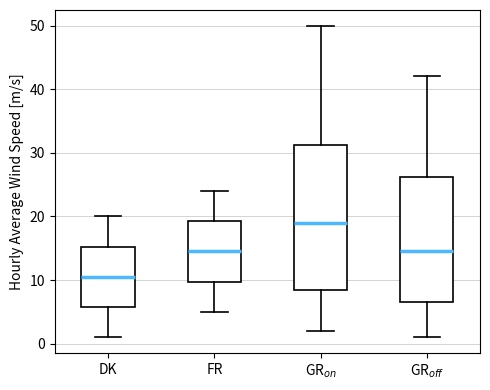

Reading left to right, read every box against the y-axis: the position of its median line, the range the box covers, and the ends of its whiskers. The values are not printed on the chart, so give them approximately, as read against the axis.

DK: median 11, box 6 to 15, whiskers 1 to 20
FR: median 15, box 10 to 19, whiskers 5 to 24
GR$_{on}$: median 19, box 9 to 31, whiskers 2 to 50
GR$_{off}$: median 15, box 7 to 26, whiskers 1 to 42